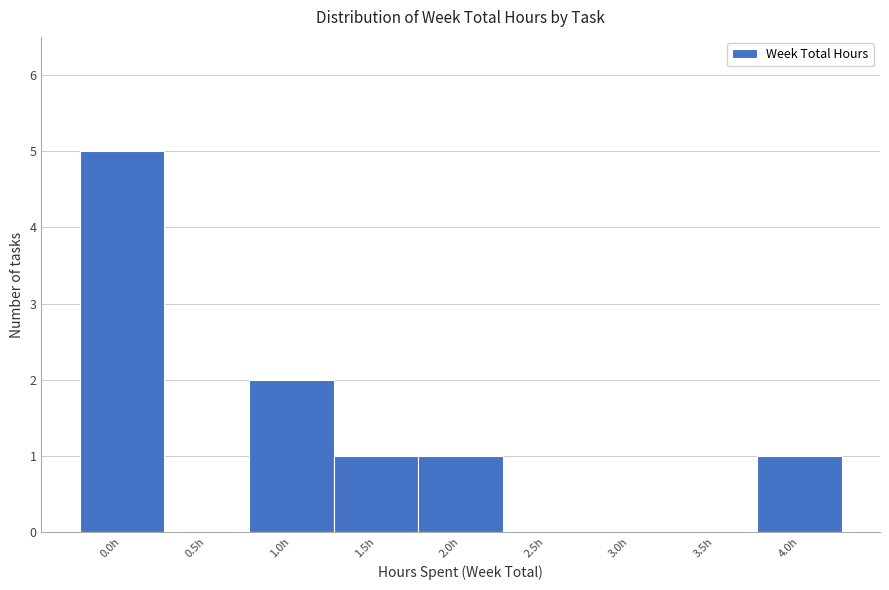

Reading left to right, transcribe this chart: for each bar, give the range it covers on the x-axis and its height. The values are not printed on the chart, so give them approximately, as read against the axis.

-0.25 to 0.25: 5
0.25 to 0.75: 0
0.75 to 1.25: 2
1.25 to 1.75: 1
1.75 to 2.25: 1
2.25 to 2.75: 0
2.75 to 3.25: 0
3.25 to 3.75: 0
3.75 to 4.25: 1